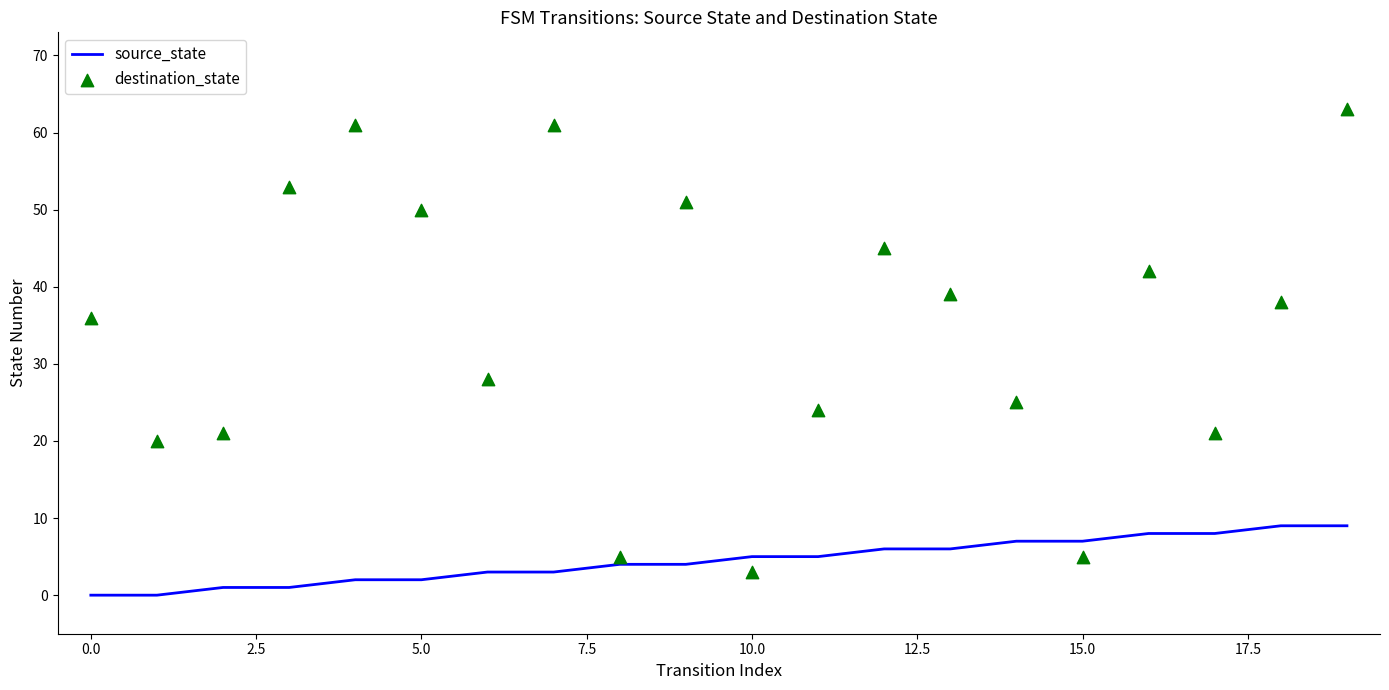

What are all the series names shown in the legend?

source_state, destination_state